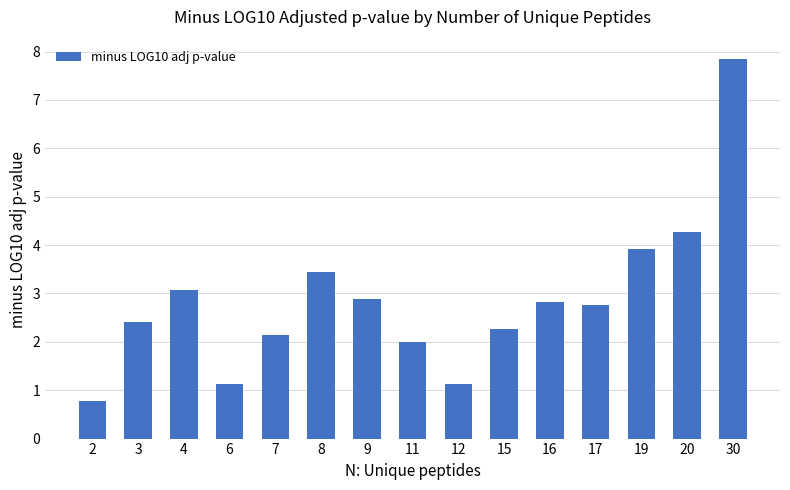

Where does the data first go above 2?

3